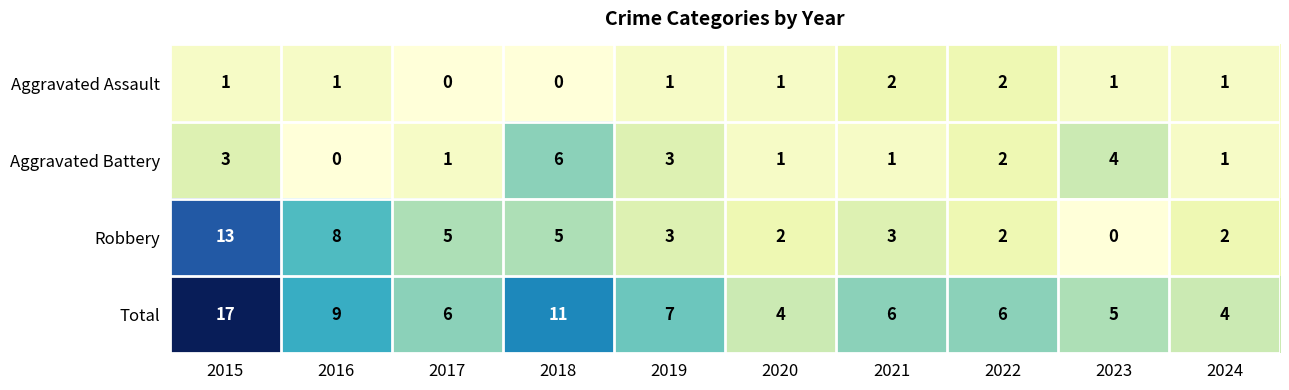

Which category has the highest value across all series?

2015